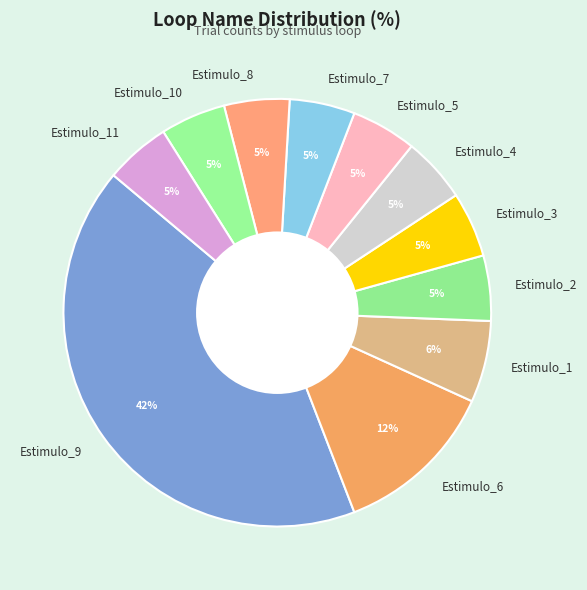

How many segments does this pie chart have?

11